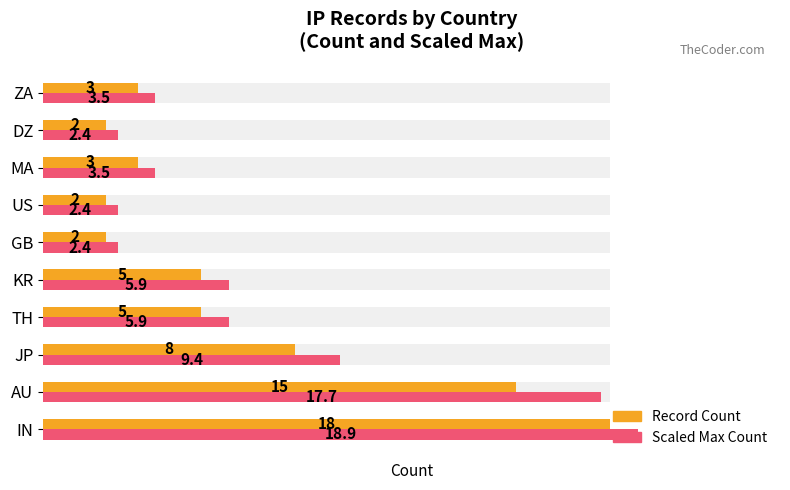

Reading left to right, what are all the values shown in this chart?

Record Count: 18.0	15.0	8.0	5.0	5.0	2.0	2.0	3.0	2.0	3.0
Scaled Max Count: 18.9	17.7	9.4	5.9	5.9	2.4	2.4	3.5	2.4	3.5